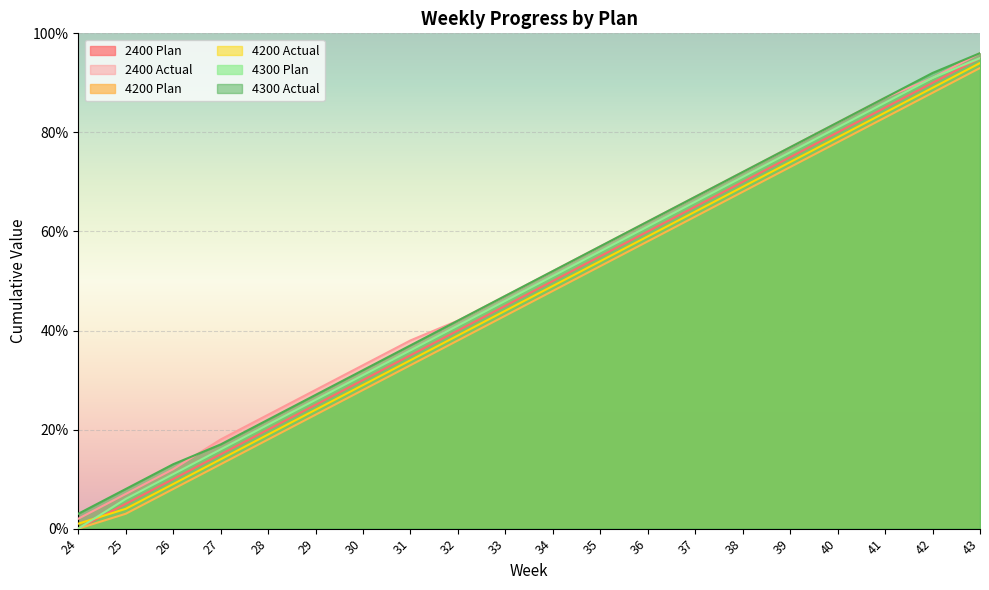

True or false: 4300 Actual has a value of 8 at 25.

True